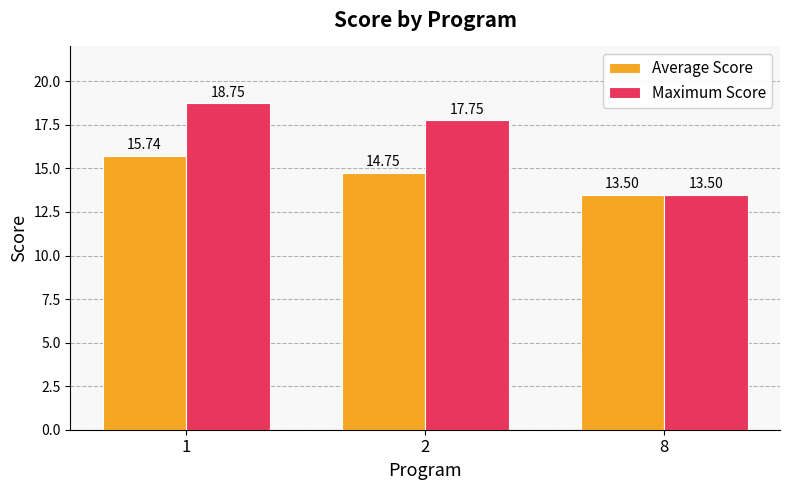

What value does the Maximum Score series have at 8?

13.5